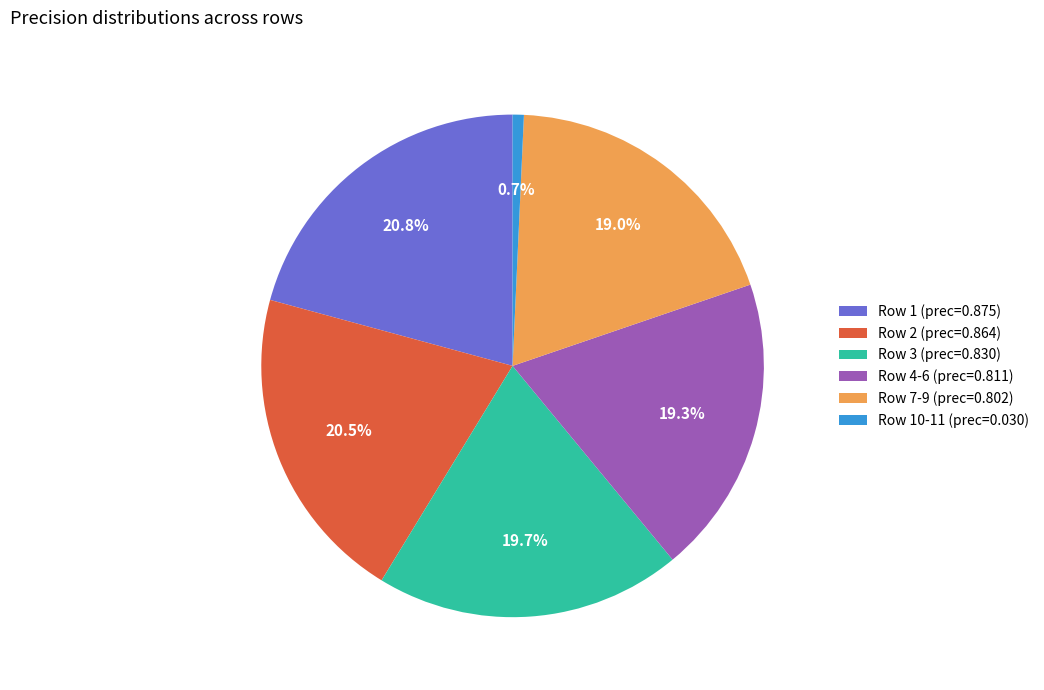

Is there any slice that represents more than half of the pie?

No